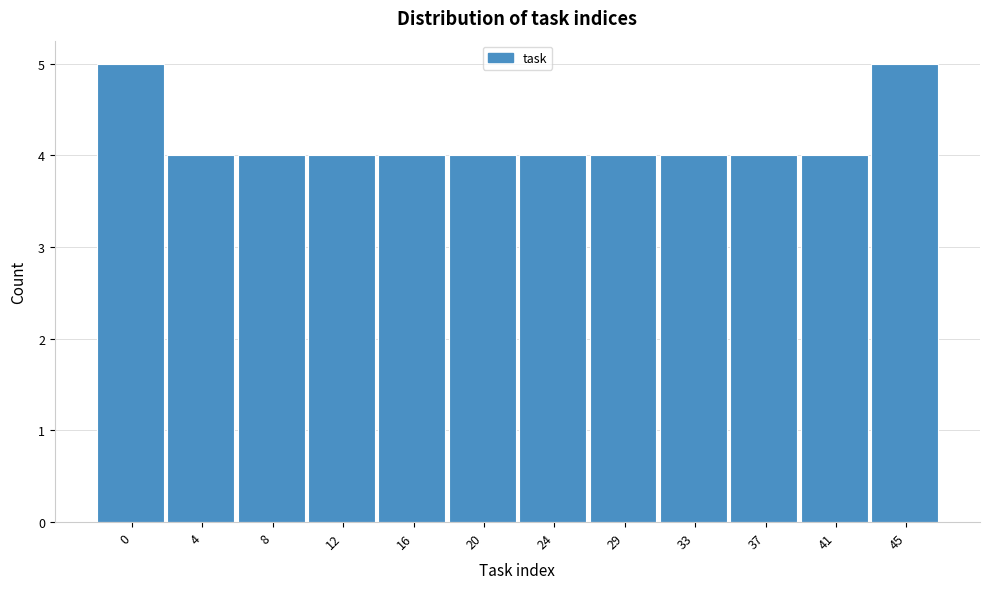

Reading right to left, what are all the values shown in this chart?

45=5	41=4	37=4	33=4	29=4	24=4	20=4	16=4	12=4	8=4	4=4	0=5